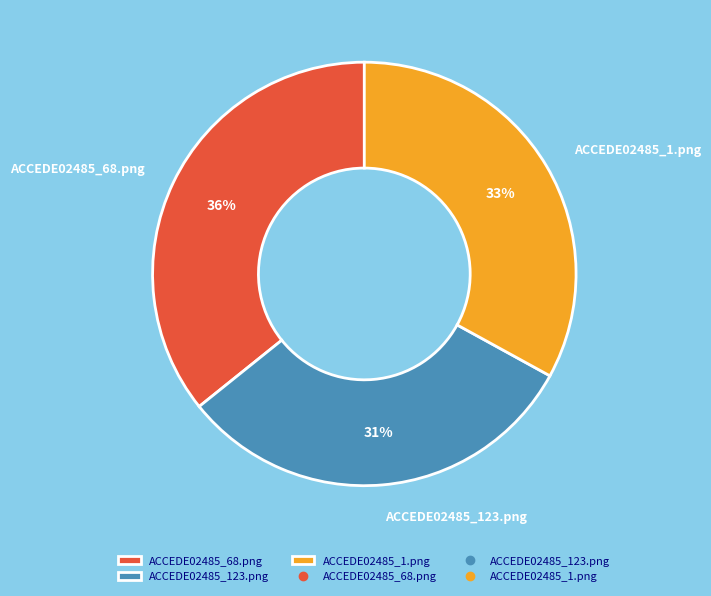

To the nearest percent, what is the average slice percentage?

33%